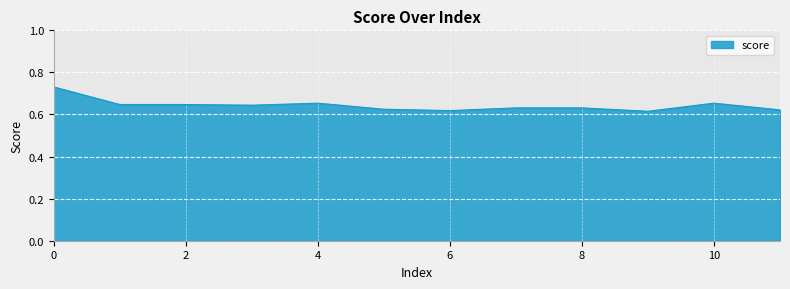

At which label is the value closest to 0?

9